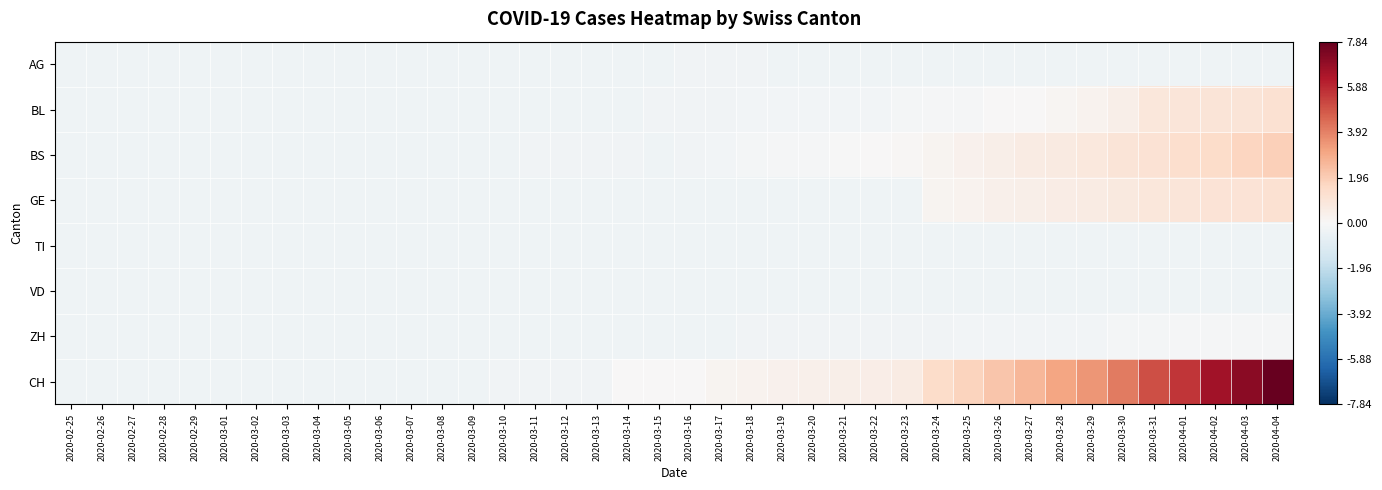

Which category has the lowest value across all series?

2020-02-25